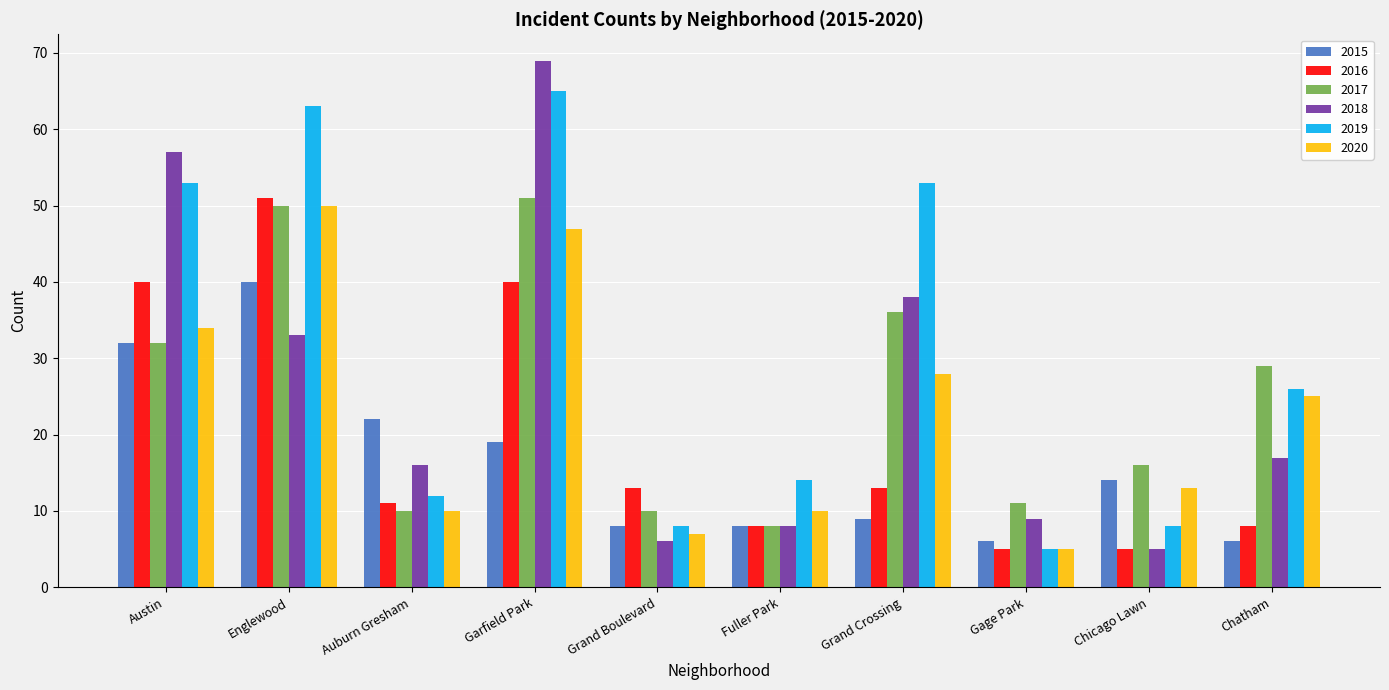

Reading left to right, what are all the values shown in this chart?

2015: Austin=32	Englewood=40	Auburn Gresham=22	Garfield Park=19	Grand Boulevard=8	Fuller Park=8	Grand Crossing=9	Gage Park=6	Chicago Lawn=14	Chatham=6
2016: Austin=40	Englewood=51	Auburn Gresham=11	Garfield Park=40	Grand Boulevard=13	Fuller Park=8	Grand Crossing=13	Gage Park=5	Chicago Lawn=5	Chatham=8
2017: Austin=32	Englewood=50	Auburn Gresham=10	Garfield Park=51	Grand Boulevard=10	Fuller Park=8	Grand Crossing=36	Gage Park=11	Chicago Lawn=16	Chatham=29
2018: Austin=57	Englewood=33	Auburn Gresham=16	Garfield Park=69	Grand Boulevard=6	Fuller Park=8	Grand Crossing=38	Gage Park=9	Chicago Lawn=5	Chatham=17
2019: Austin=53	Englewood=63	Auburn Gresham=12	Garfield Park=65	Grand Boulevard=8	Fuller Park=14	Grand Crossing=53	Gage Park=5	Chicago Lawn=8	Chatham=26
2020: Austin=34	Englewood=50	Auburn Gresham=10	Garfield Park=47	Grand Boulevard=7	Fuller Park=10	Grand Crossing=28	Gage Park=5	Chicago Lawn=13	Chatham=25